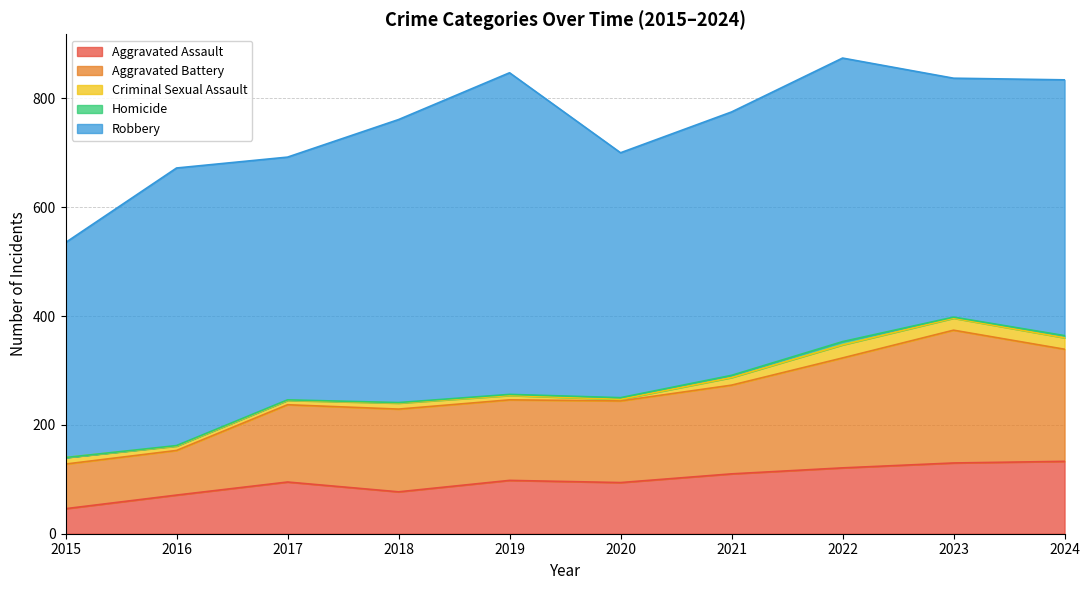

The value of Aggravated Assault at 2021 is 110. True or false?

True